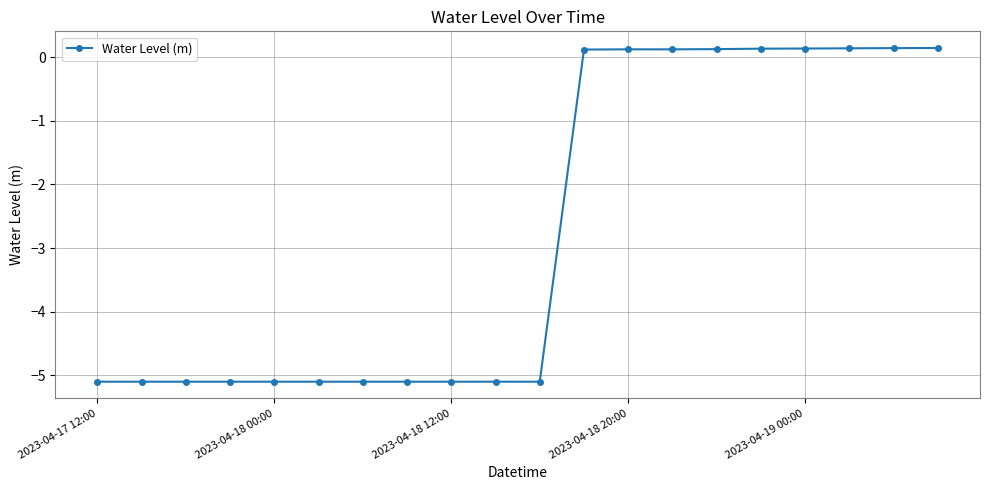

Reading left to right, what are all the values shown in this chart?

-5.1	-5.1	-5.1	-5.1	-5.1	-5.1	-5.1	-5.1	-5.1	-5.1	-5.1	0.1	0.1	0.1	0.1	0.1	0.1	0.1	0.1	0.1